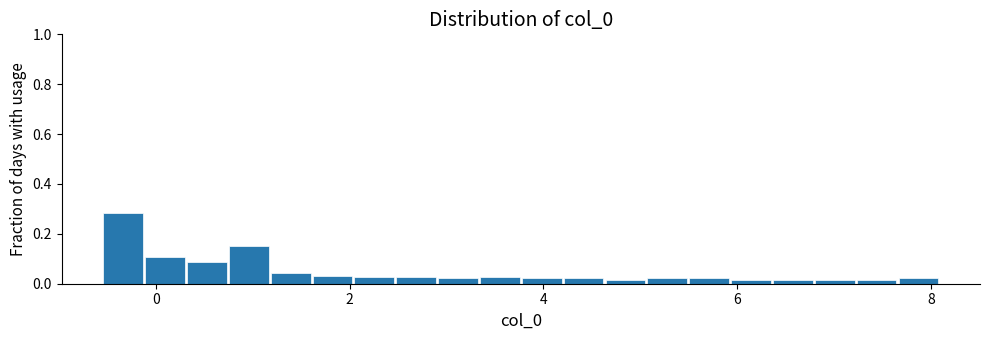

Read against the x-axis, roughly where is the centre of the tallest bar?

-0.4